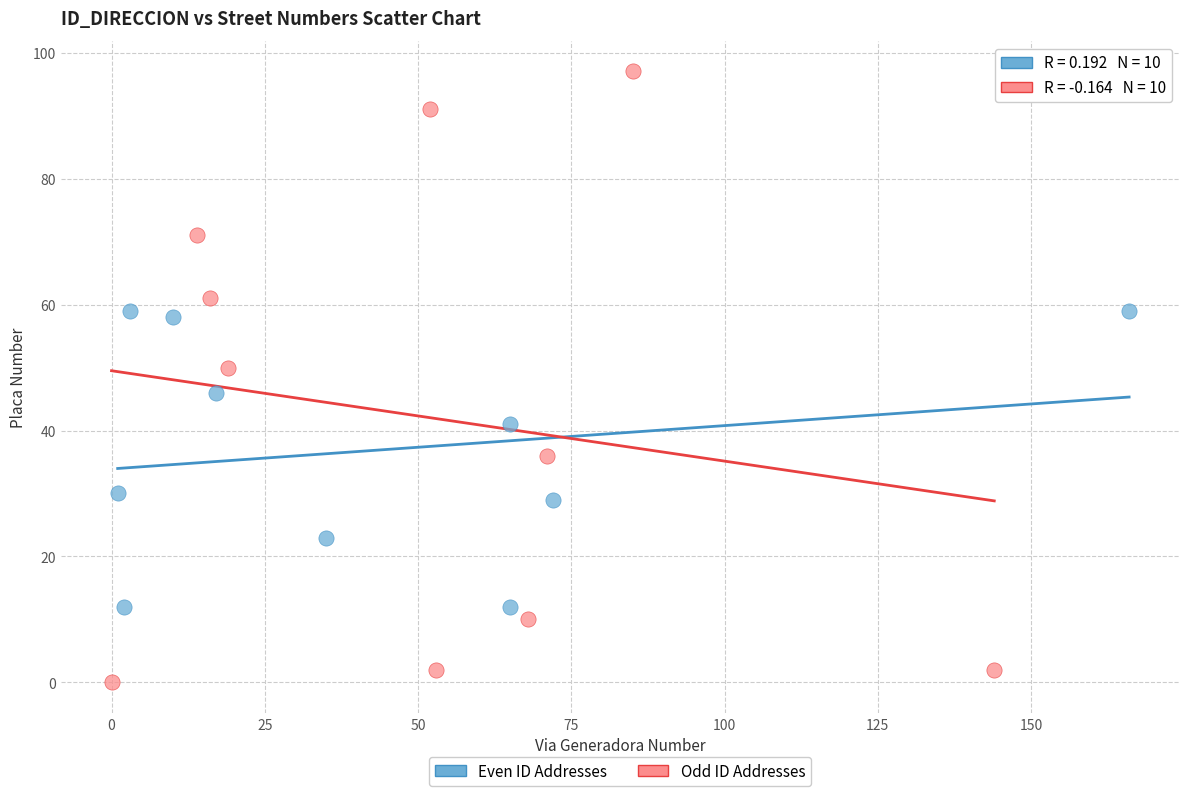

Which series reaches the minimum Y coordinate?

Odd ID Addresses